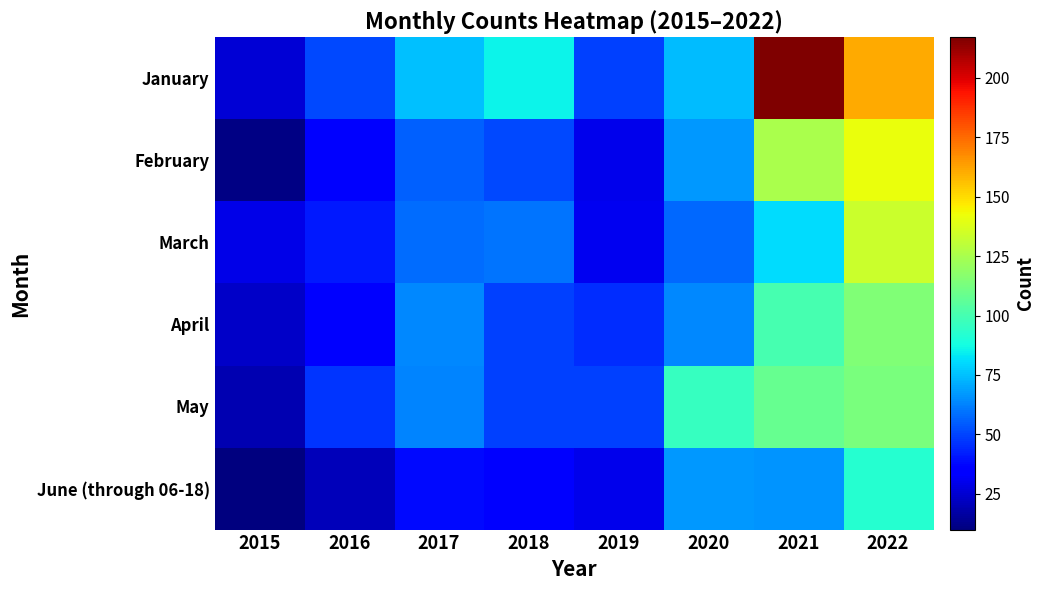

Reading right to left, extract all data points from this chart.

January: 2022=161	2021=217	2020=74	2019=49	2018=86	2017=75	2016=51	2015=26
February: 2022=141	2021=125	2020=67	2019=30	2018=51	2017=56	2016=36	2015=11
March: 2022=133	2021=81	2020=57	2019=31	2018=60	2017=58	2016=41	2015=29
April: 2022=115	2021=100	2020=64	2019=45	2018=49	2017=64	2016=34	2015=23
May: 2022=113	2021=108	2020=96	2019=49	2018=49	2017=63	2016=47	2015=19
June (through 06-18): 2022=92	2021=66	2020=67	2019=30	2018=36	2017=38	2016=21	2015=10